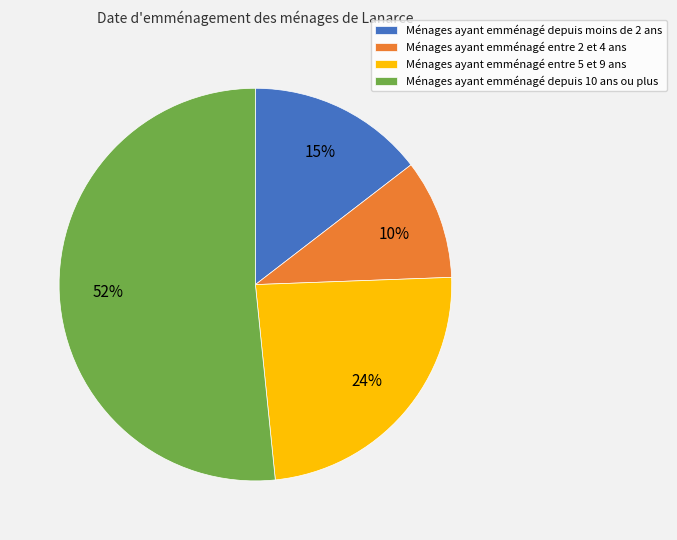

To the nearest percent, what is the difference between the Ménages ayant emménagé entre 5 et 9 ans and Ménages ayant emménagé depuis moins de 2 ans slice percentages?

9%